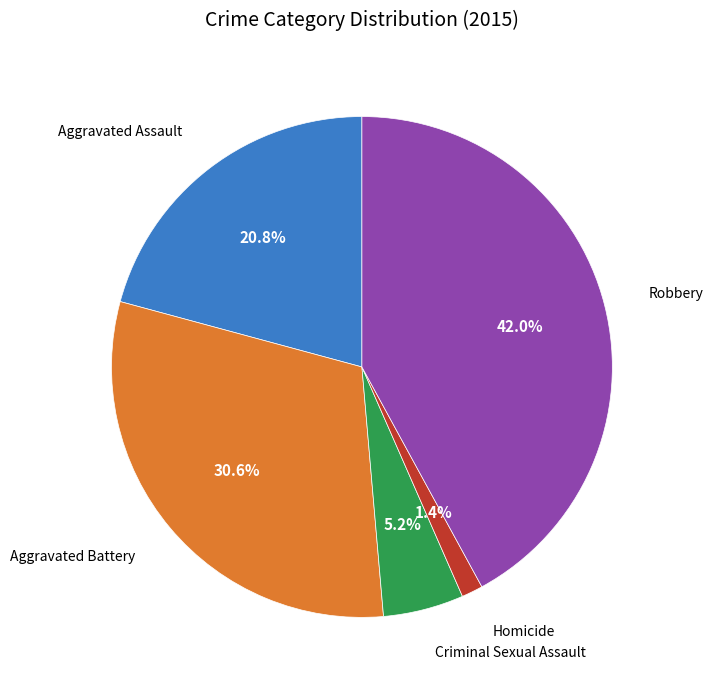

Is there a majority slice in this chart?

No